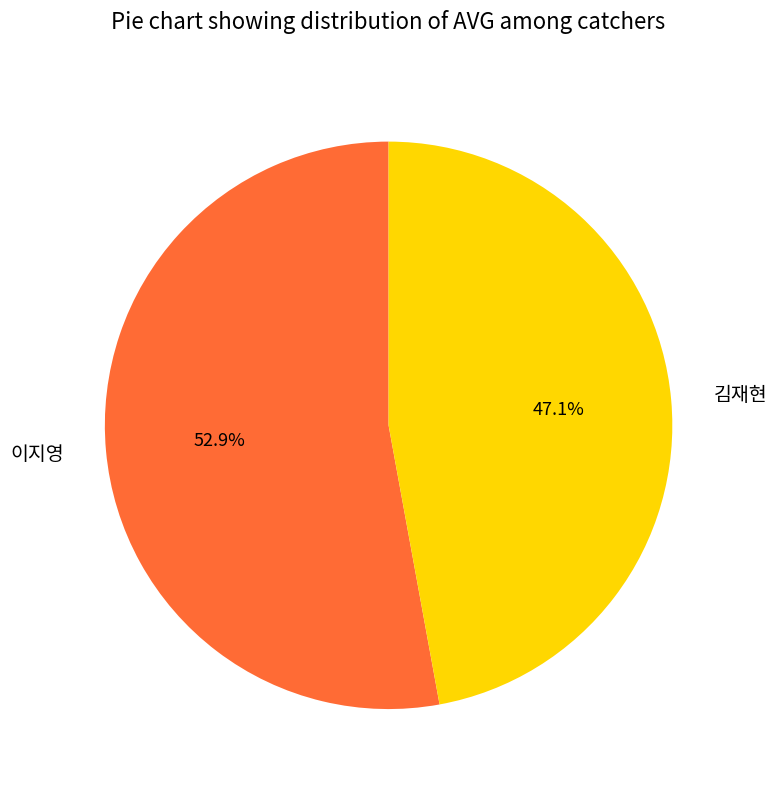

What is the largest slice in the pie chart?

이지영